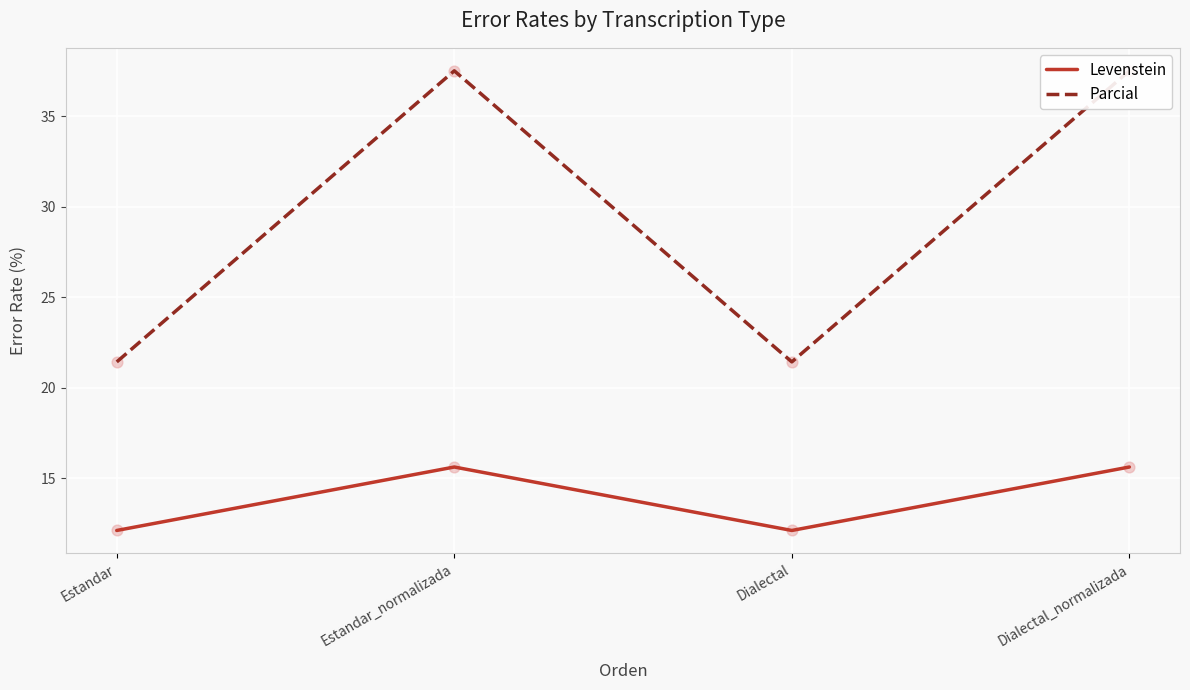

Which series reaches the maximum Y coordinate?

Parcial